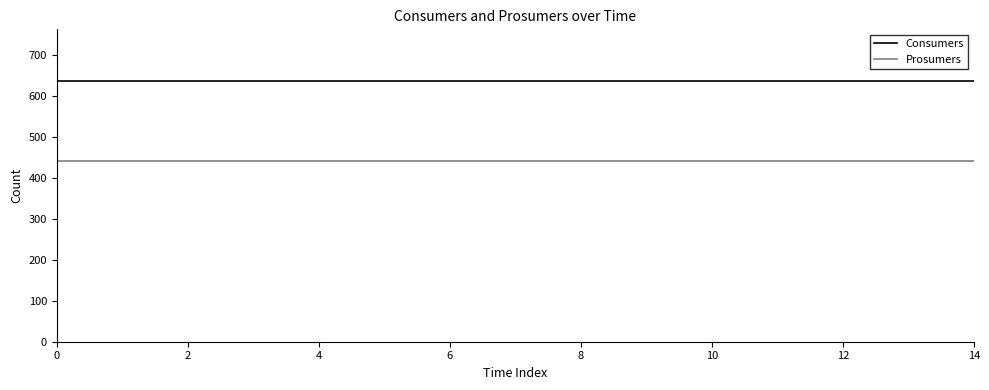

Does the chart display data point markers on the line(s)?

No